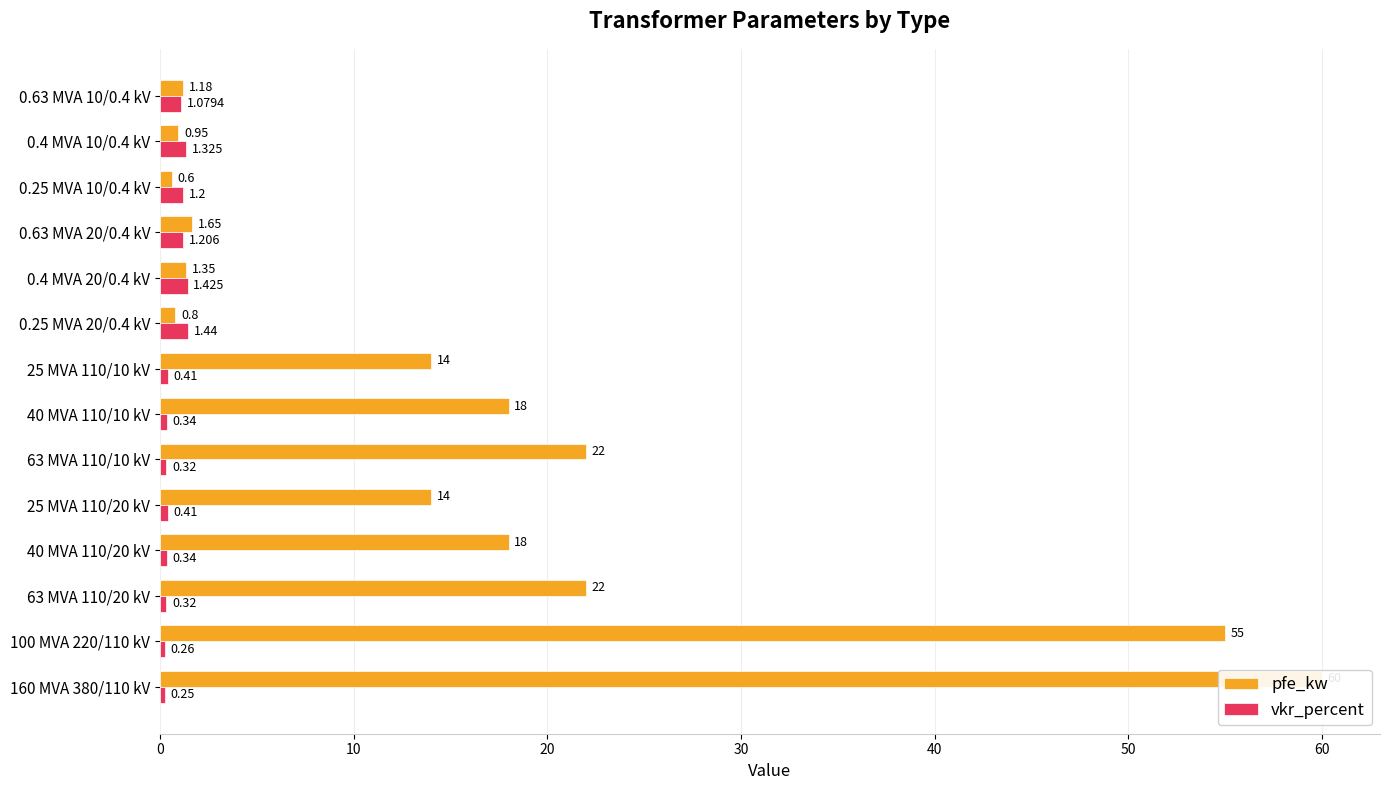

What are all the series names shown in the legend?

pfe_kw, vkr_percent